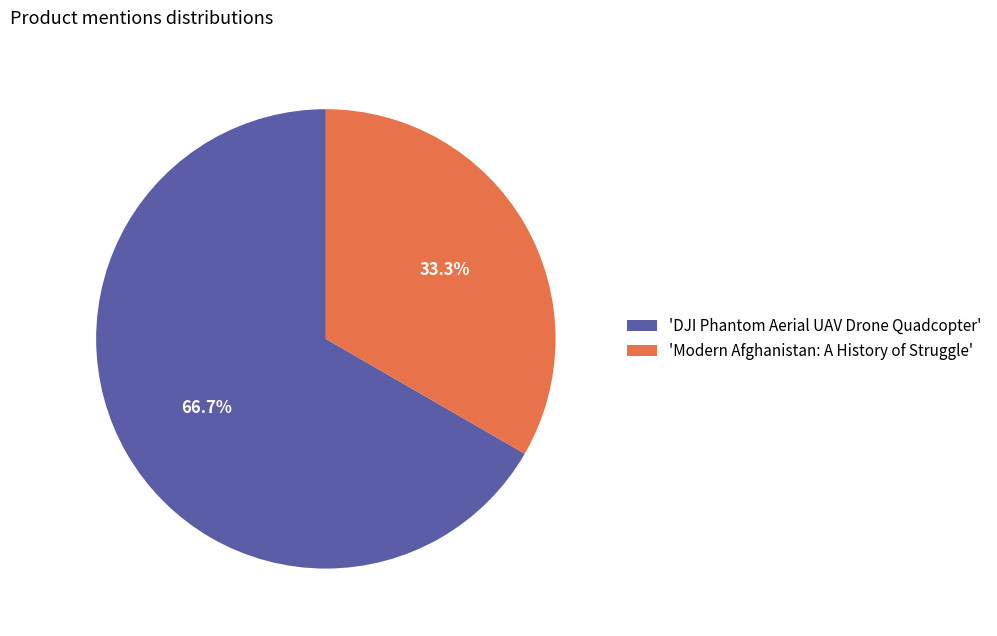

How much of the chart is everything except 'DJI Phantom Aerial UAV Drone Quadcopter'?

33.3%